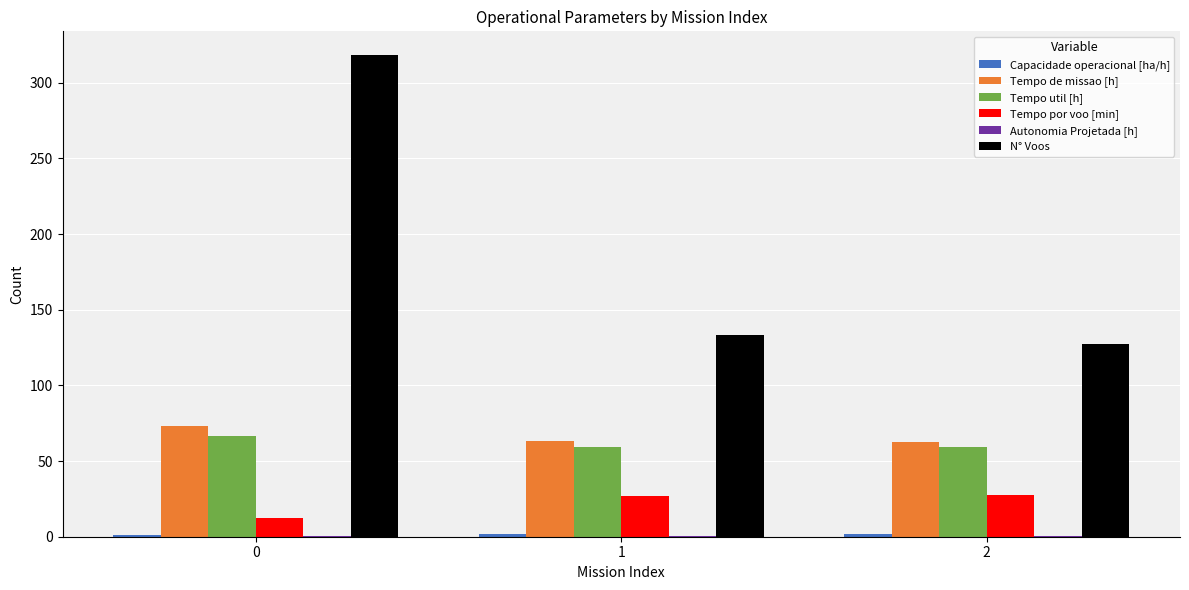

Which series has the largest total across all categories?

N° Voos